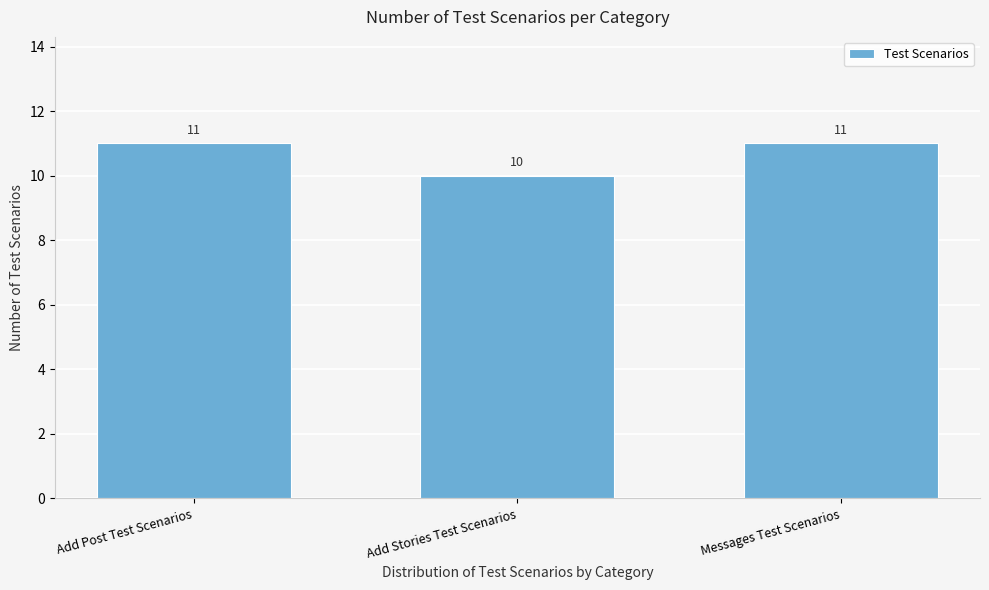

Reading left to right, what are all the values shown in this chart?

Add Post Test Scenarios=11	Add Stories Test Scenarios=10	Messages Test Scenarios=11